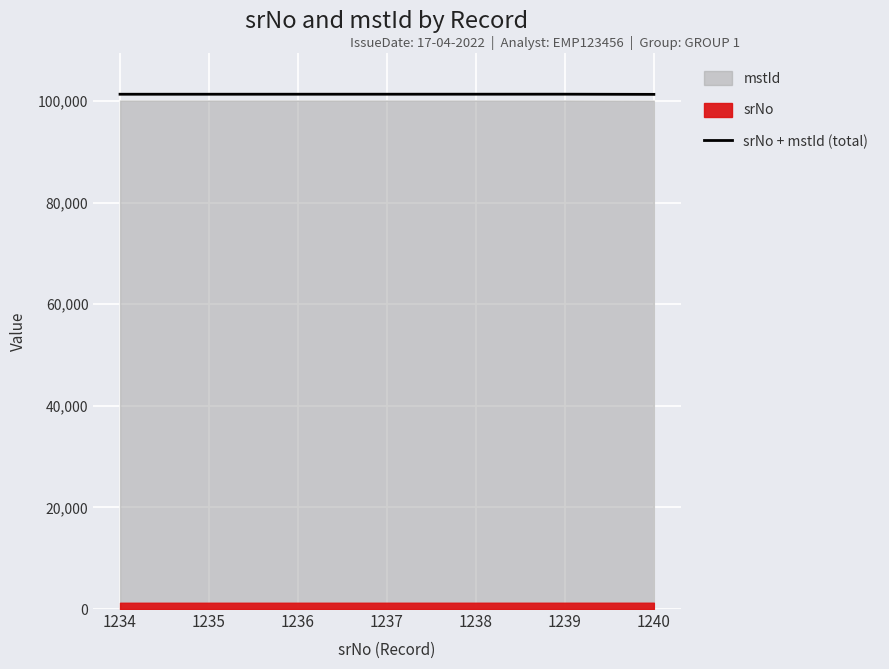

Between 1237 and 1240, which is larger?

1237